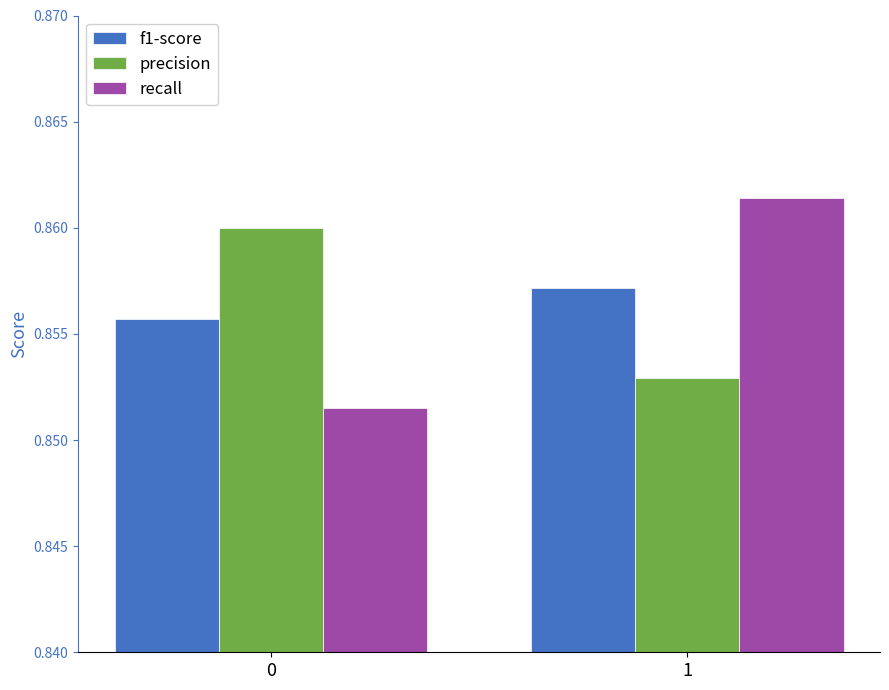

How many categories are shown in the chart?

2